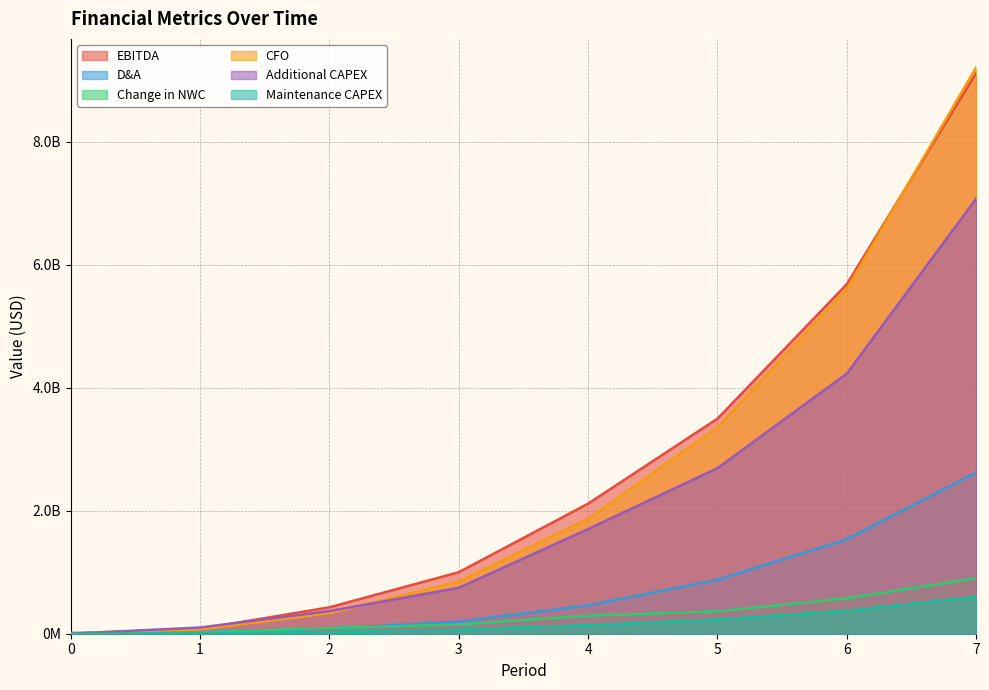

Reading left to right, transcribe all the data shown in this chart.

EBITDA: 0.0	78363508.6	429972476.0	1000595002.0	2115244649.4	3497084671.7	5683644667.1	9114841720.3
D&A: 10000000.0	25237217.7	81844754.9	197959893.0	460987250.9	878470697.5	1536057960.7	2622542282.7
Change in NWC: 0.0	20642094.9	92618947.5	150310323.9	293615029.1	363996883.9	575971901.2	903827516.4
CFO: 12500000.0	69677058.6	332166353.1	847585793.8	1869052521.6	3356904991.7	5606834050.0	9210481627.2
Additional CAPEX: 0.0	101500000.0	367937500.0	746913125.0	1701894906.2	2692088306.2	4228822047.7	7075144579.9
Maintenance CAPEX: 0.0	5160523.7	28315260.6	65892841.6	139296598.9	230295819.8	374288795.1	600245674.3